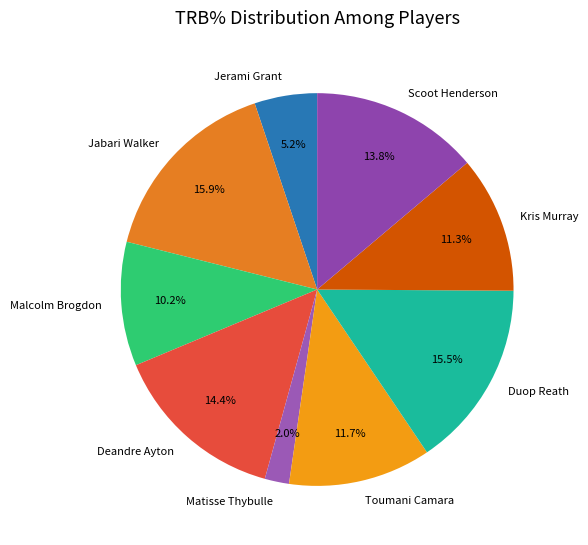

To the nearest percent, what is the combined percentage of Scoot Henderson and Jabari Walker?

30%